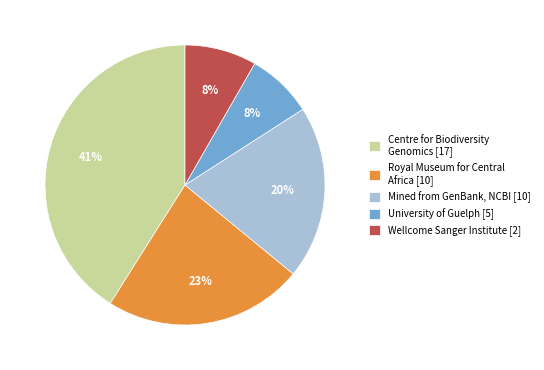

To the nearest percent, what is the difference between the Centre for Biodiversity Genomics [17] and Royal Museum for Central Africa [10] slice percentages?

18%